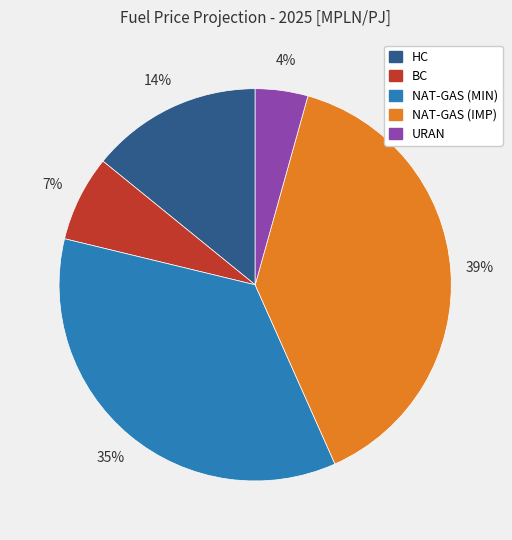

Approximately how many times larger is the value at URAN compared to BC?

0.6